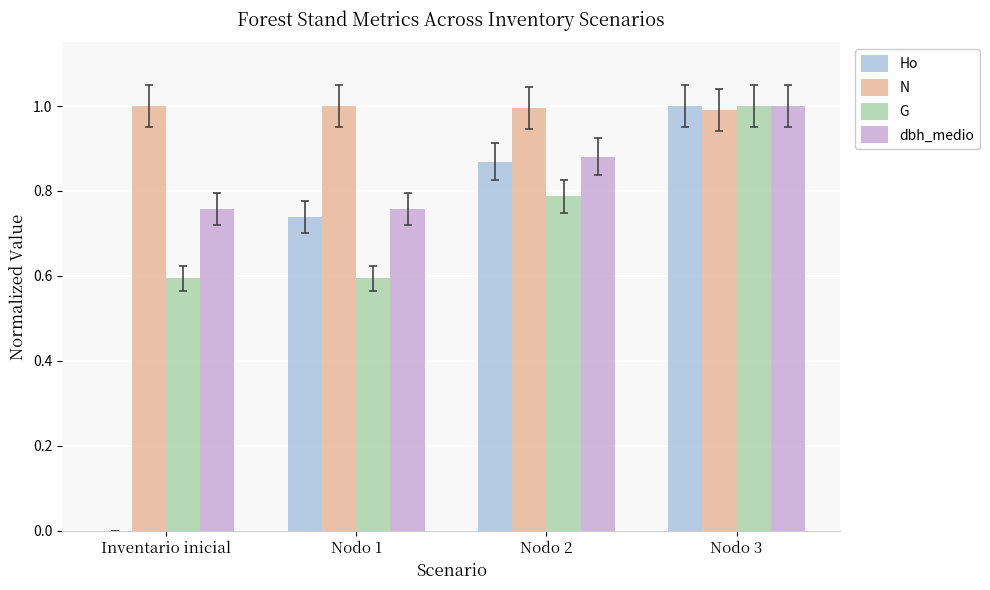

How many data points does each series have?

4